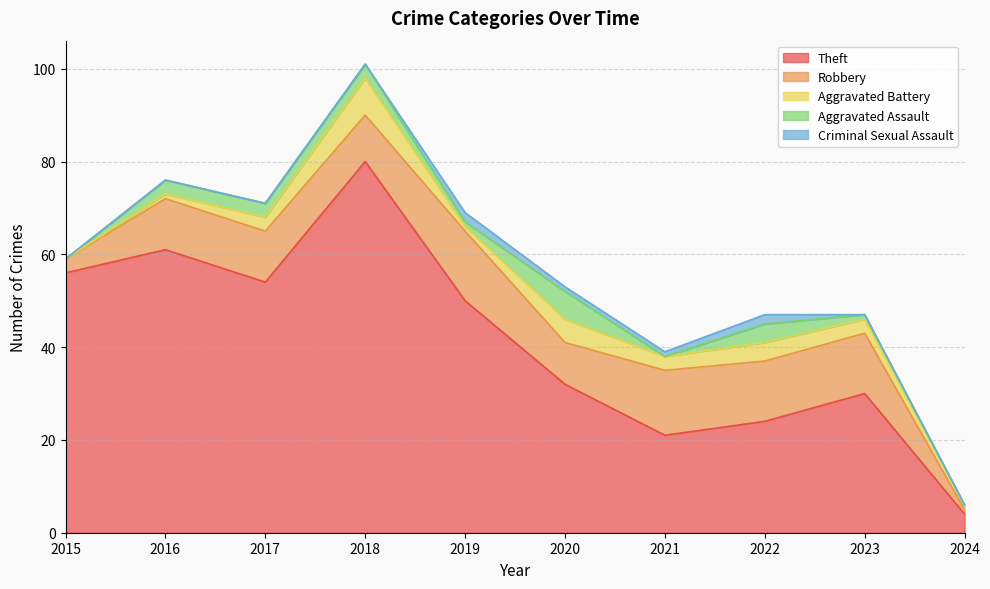

At which label does Robbery reach its peak?

2019